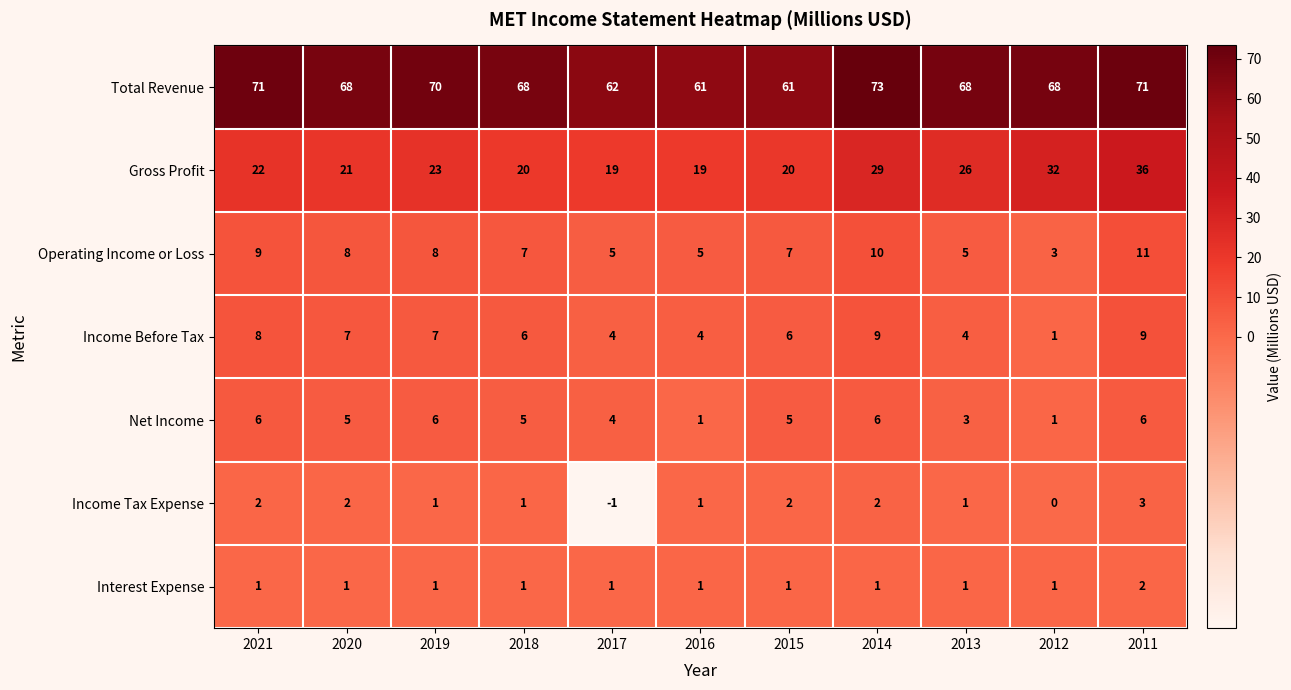

The value of Total Revenue at 2020 is 44. True or false?

False